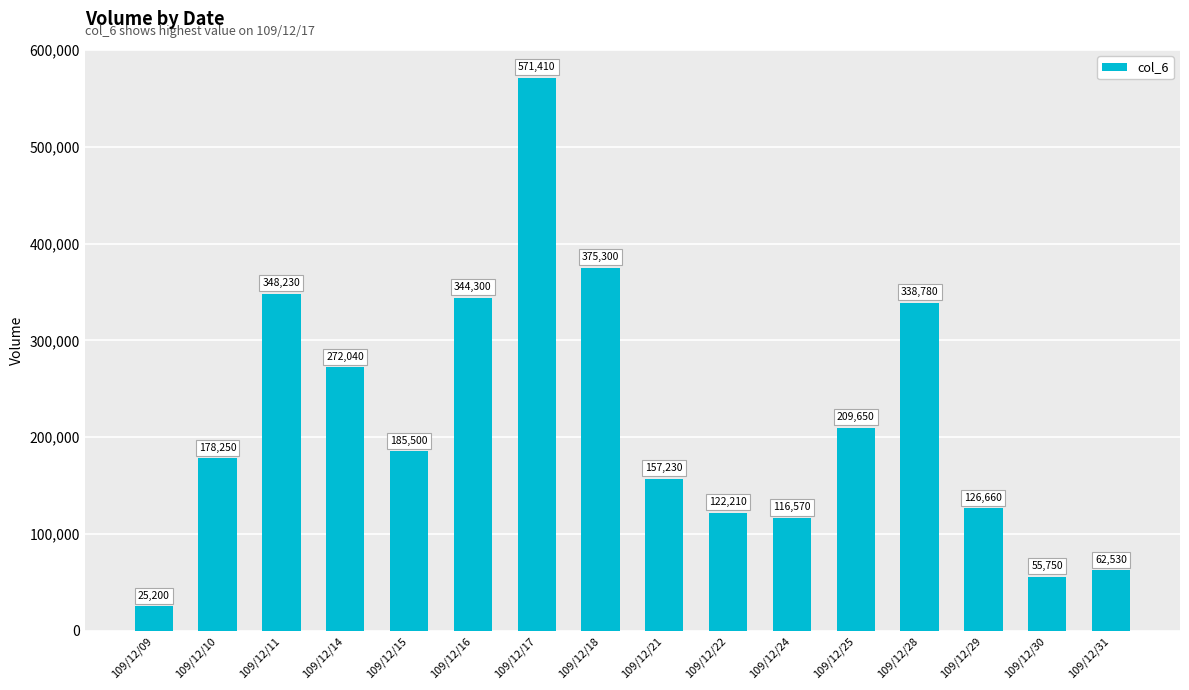

Between 109/12/30 and 109/12/21, which is larger?

109/12/21